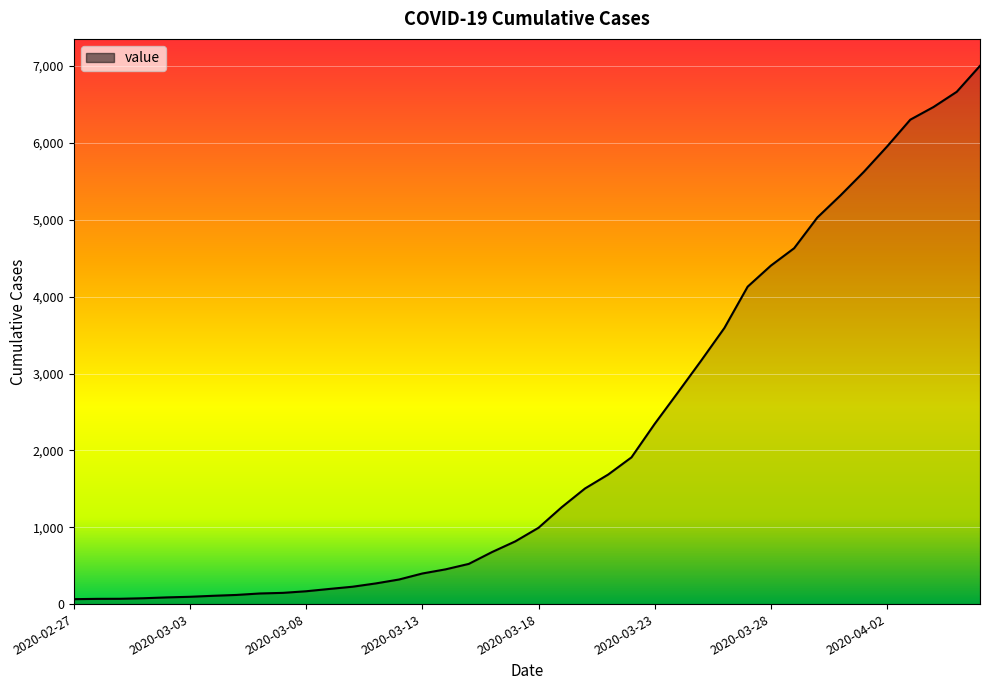

What is the difference between the maximum and minimum values?

6940